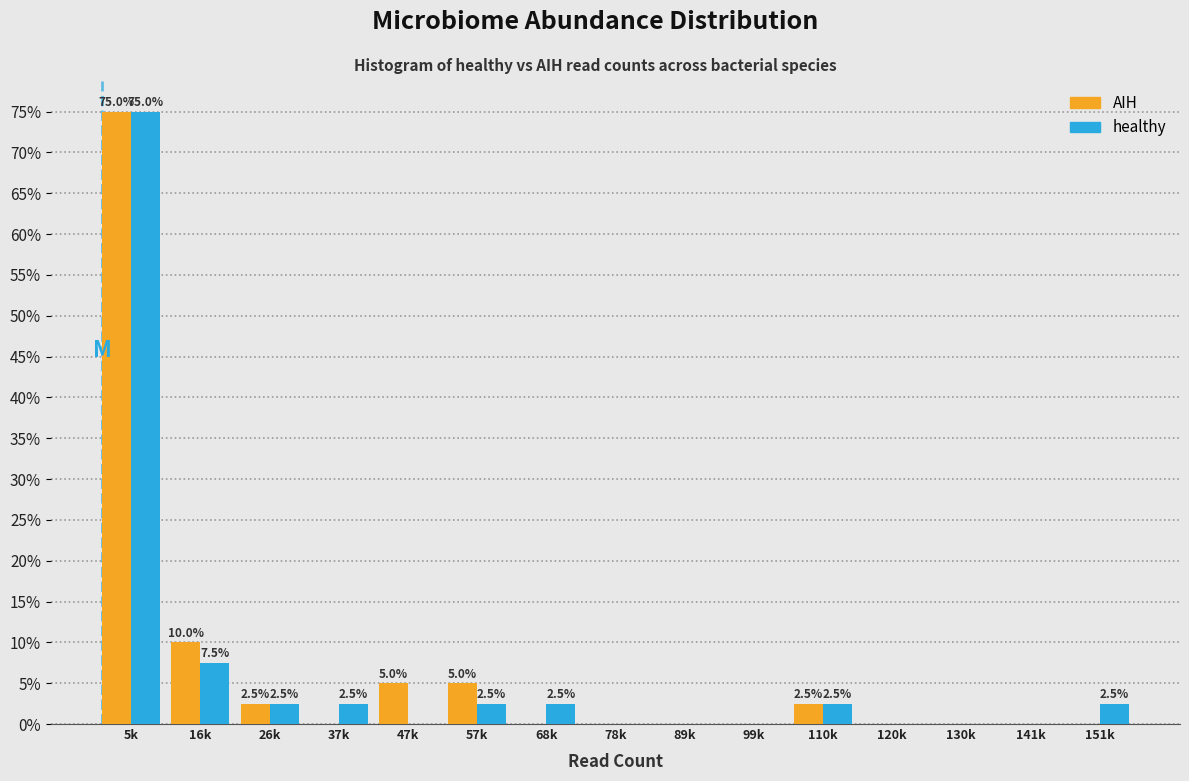

Reading left to right, extract all data points from this chart.

AIH: 5k=75.0	16k=10.0	26k=2.5	37k=0.0	47k=5.0	57k=5.0	68k=0.0	78k=0.0	89k=0.0	99k=0.0	110k=2.5	120k=0.0	130k=0.0	141k=0.0	151k=0.0
healthy: 5k=75.0	16k=7.5	26k=2.5	37k=2.5	47k=0.0	57k=2.5	68k=2.5	78k=0.0	89k=0.0	99k=0.0	110k=2.5	120k=0.0	130k=0.0	141k=0.0	151k=2.5